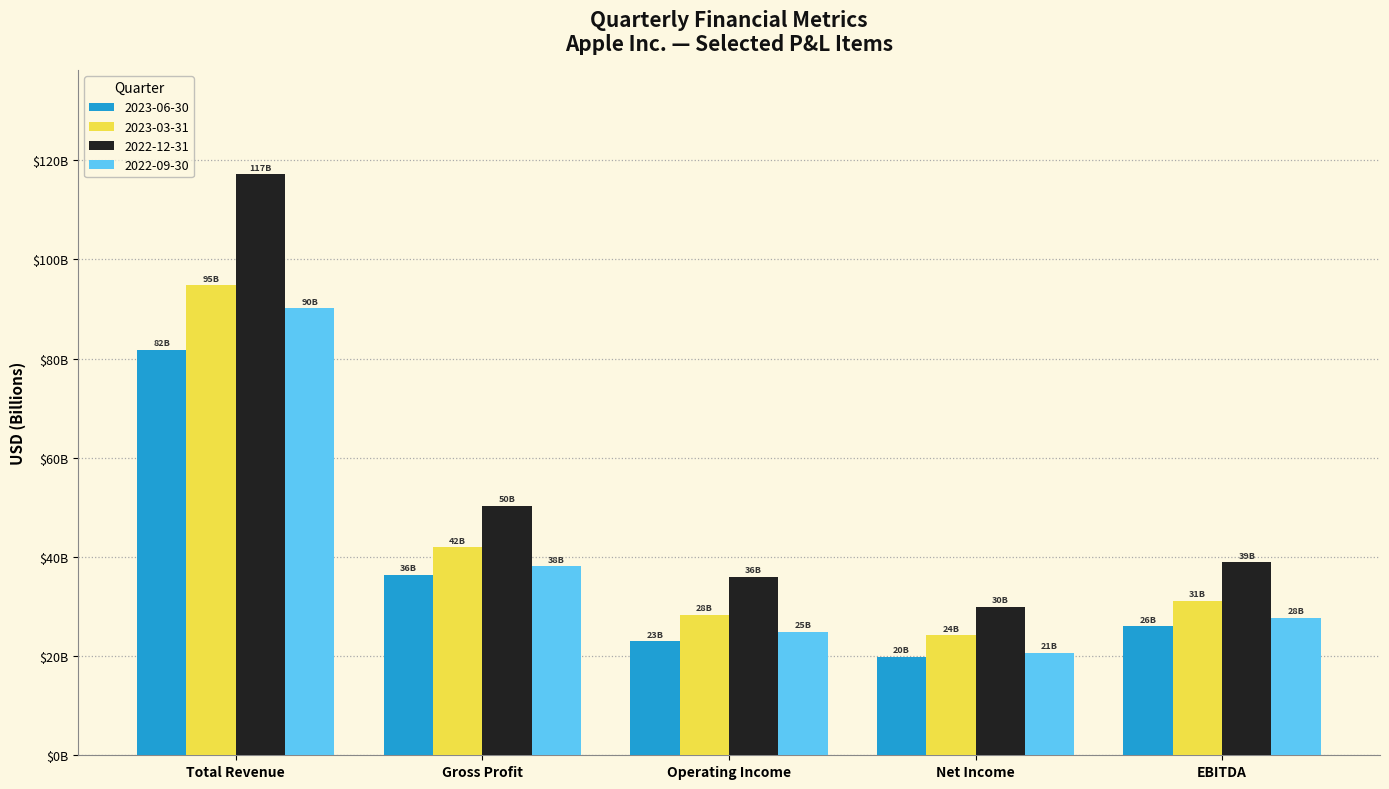

At Operating Income, list the series in order from smallest to largest.

2023-06-30, 2022-09-30, 2023-03-31, 2022-12-31